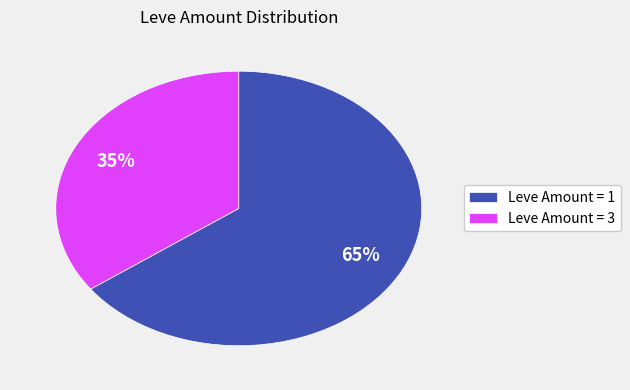

True or false: Leve Amount = 1 accounts for 65% of the total.

True